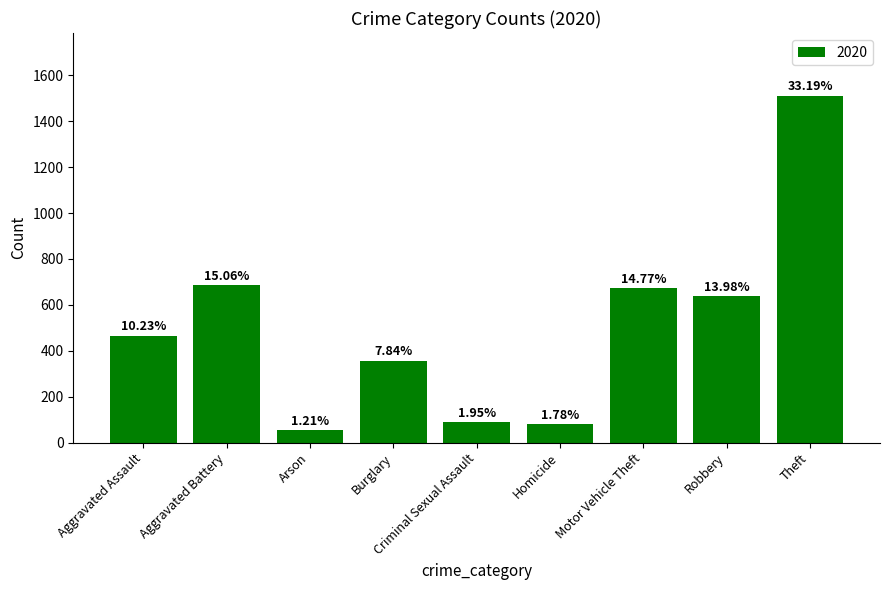

Are the bars horizontal?

No